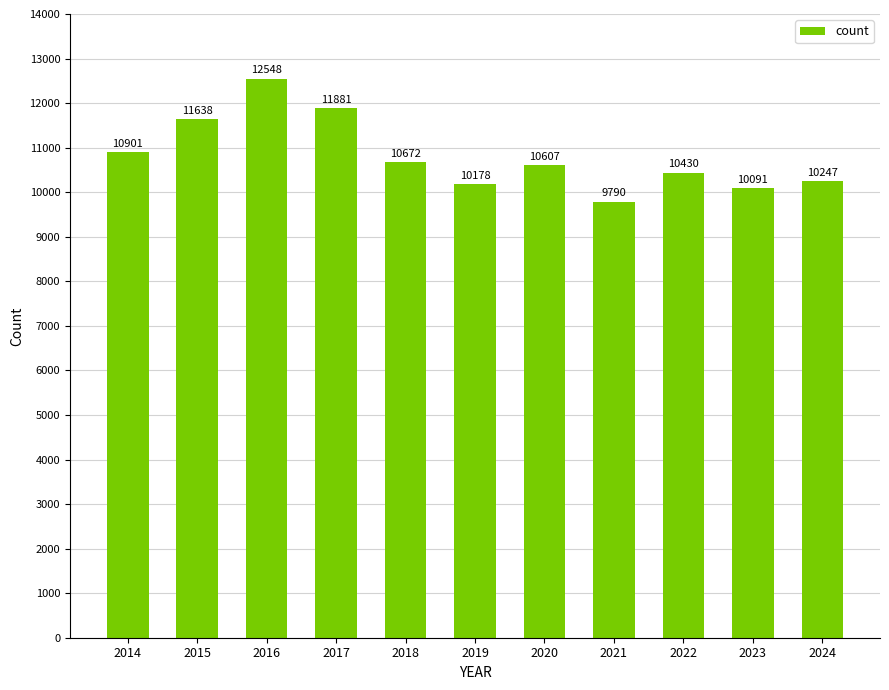

Is it true that the value at 2015 is 11638?

True